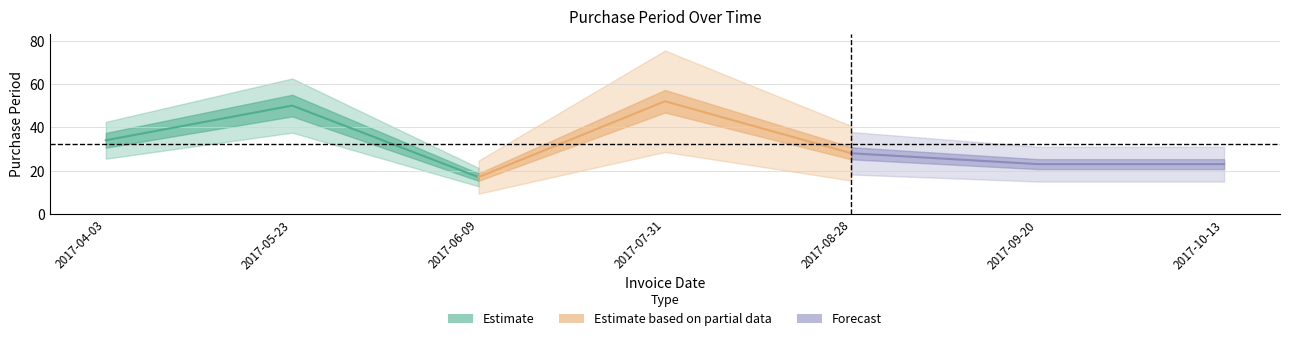

How many data points in Forecast are above 23?

1